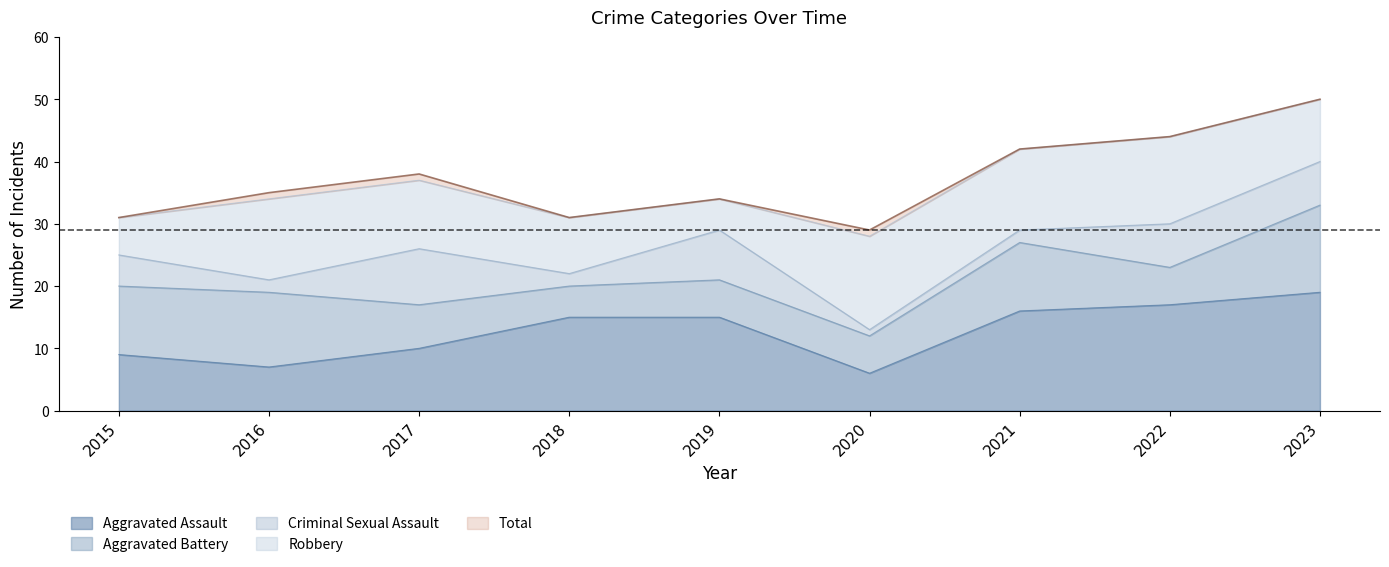

What are all the series names shown in the legend?

Aggravated Assault, Aggravated Battery, Criminal Sexual Assault, Robbery, Total